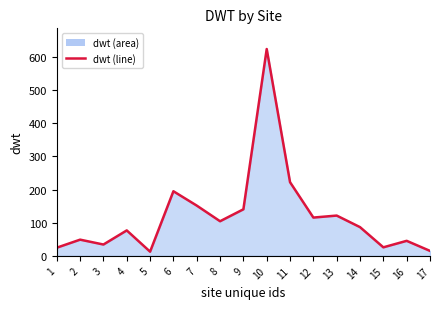

Rank the categories by value from highest to lowest.

10, 11, 6, 7, 9, 13, 12, 8, 14, 4, 2, 16, 3, 15, 1, 17, 5